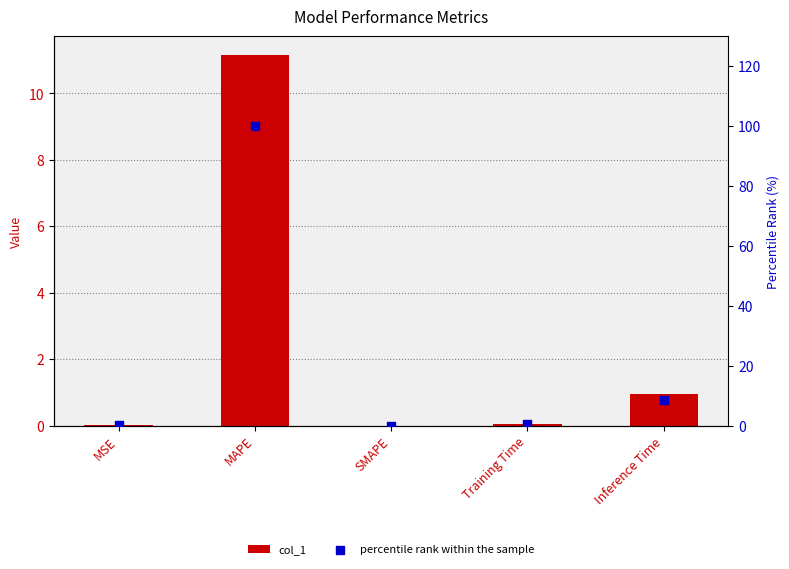

Which series reaches the minimum Y coordinate?

col_1